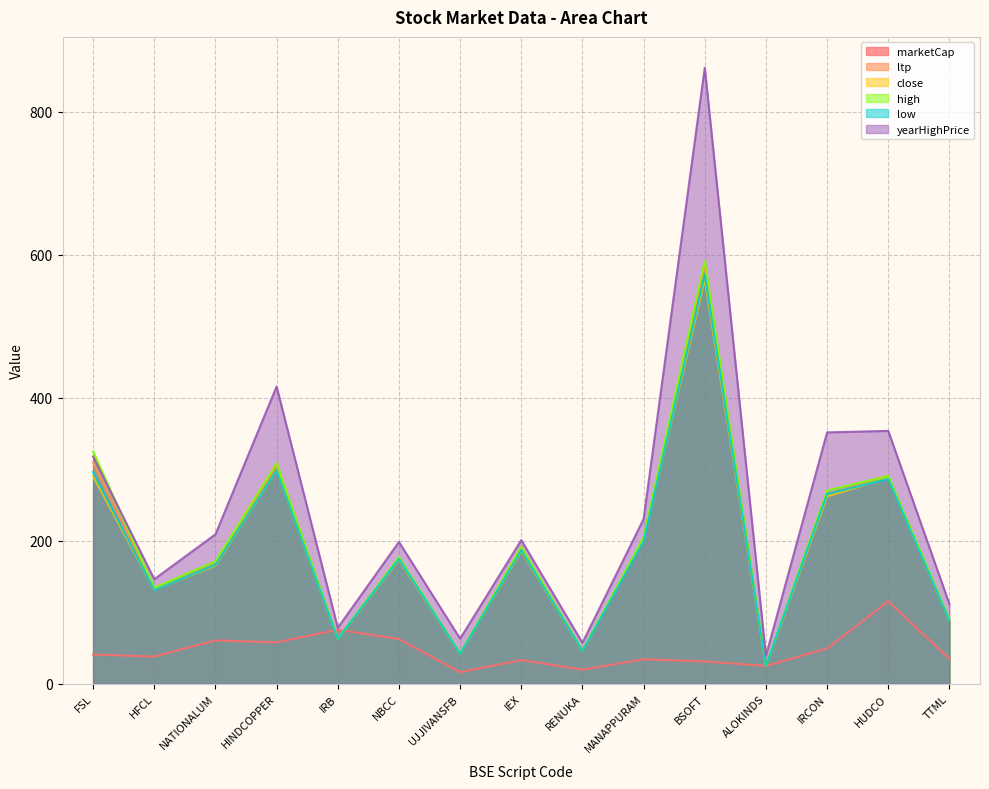

True or false: low has a value of 199.4 at MANAPPURAM.

True